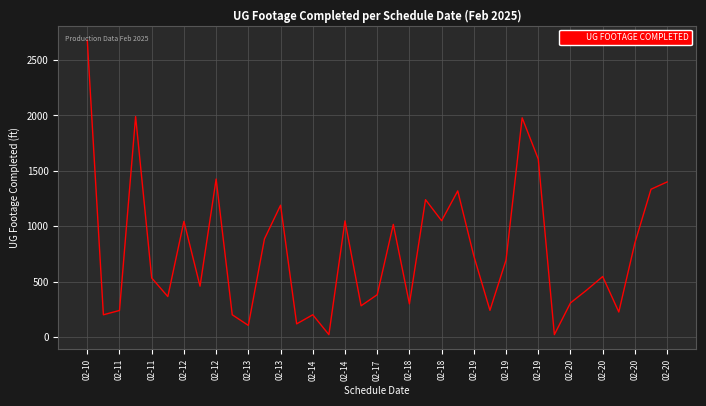

What is the difference between the maximum and minimum values?

2654